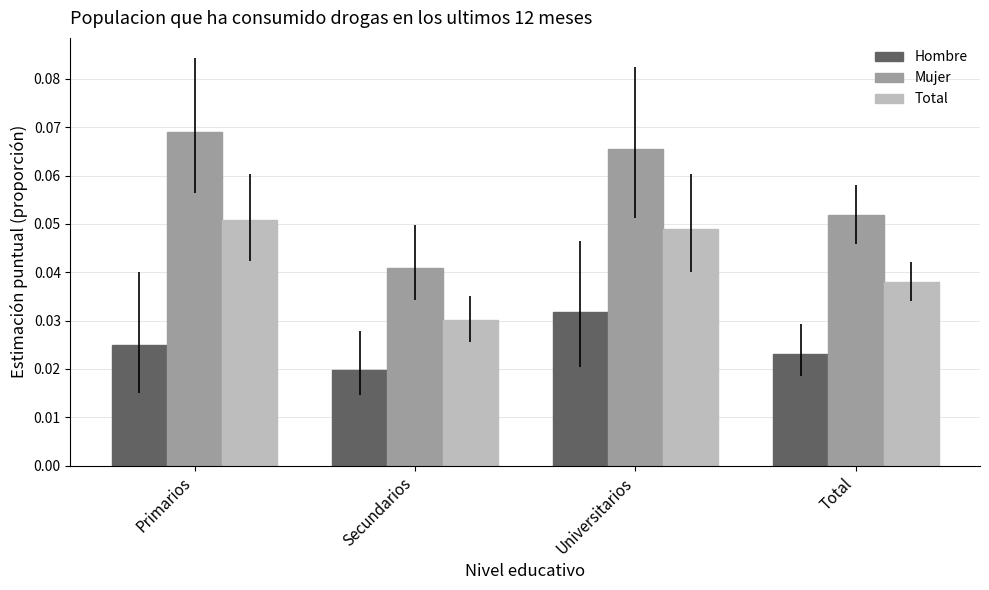

Which series has the largest total across all categories?

Mujer